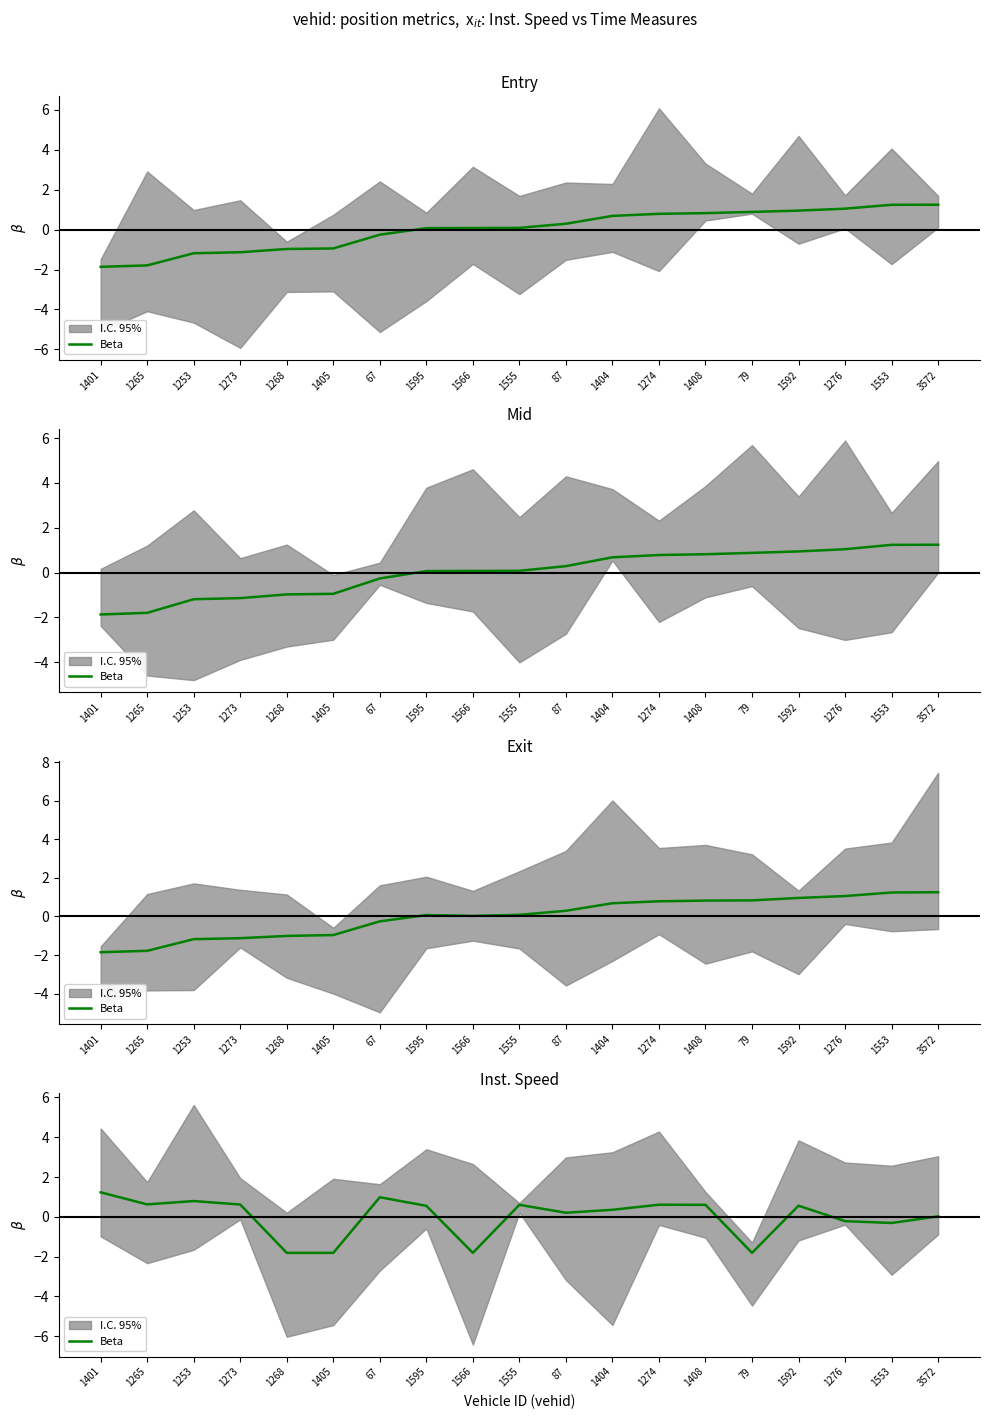

How many values are above zero?

13